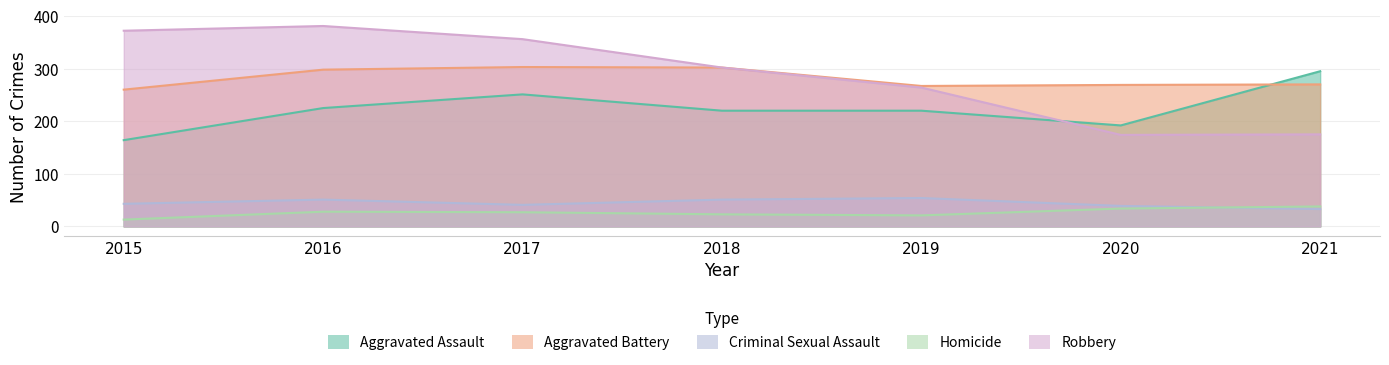

Is it true that Aggravated Battery equals 302 at 2018?

True